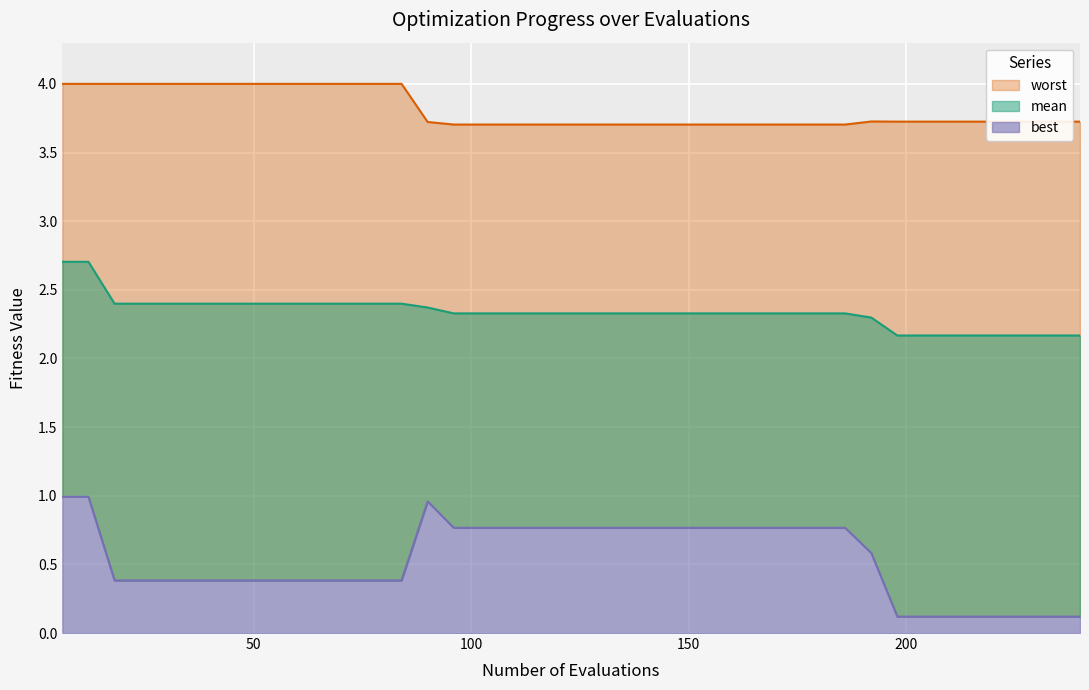

At how many categories does at least one series exceed 1?

40